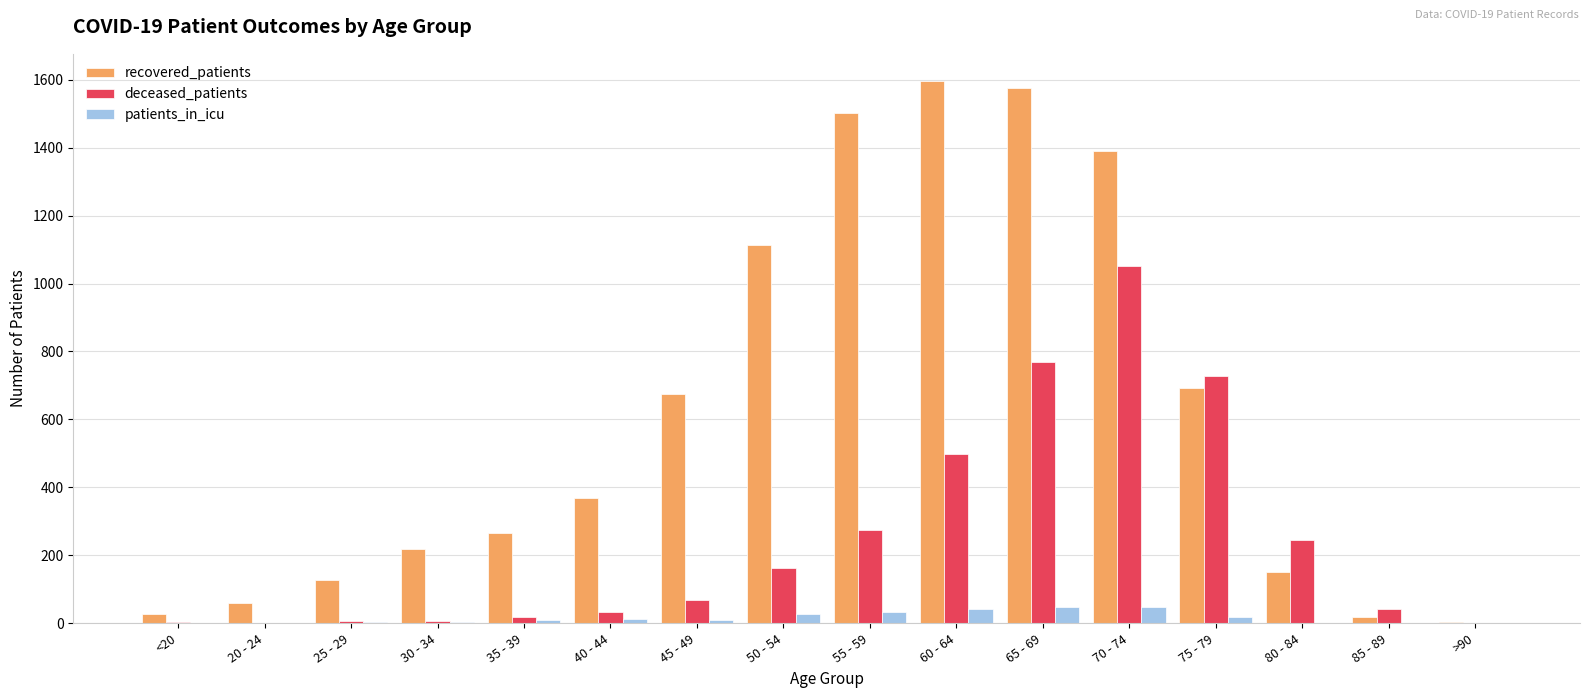

At which category is the sum across all series the highest?

70 - 74